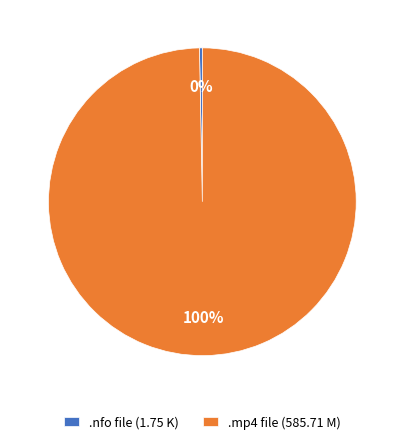

Which has a higher value, .mp4 file (585.71 M) or .nfo file (1.75 K)?

.mp4 file (585.71 M)